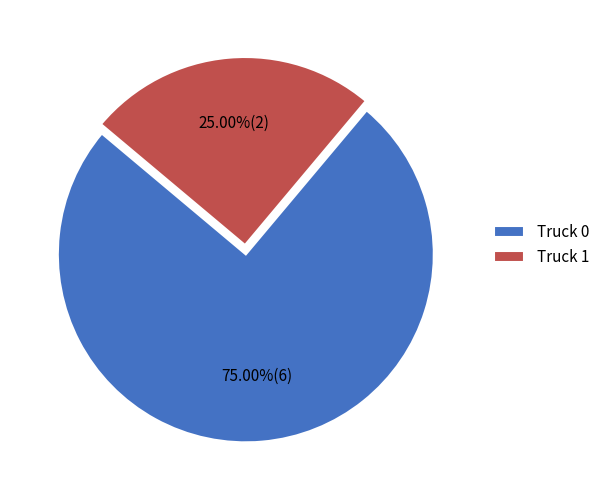

To the nearest percent, what percentage of the pie is Truck 0?

75%